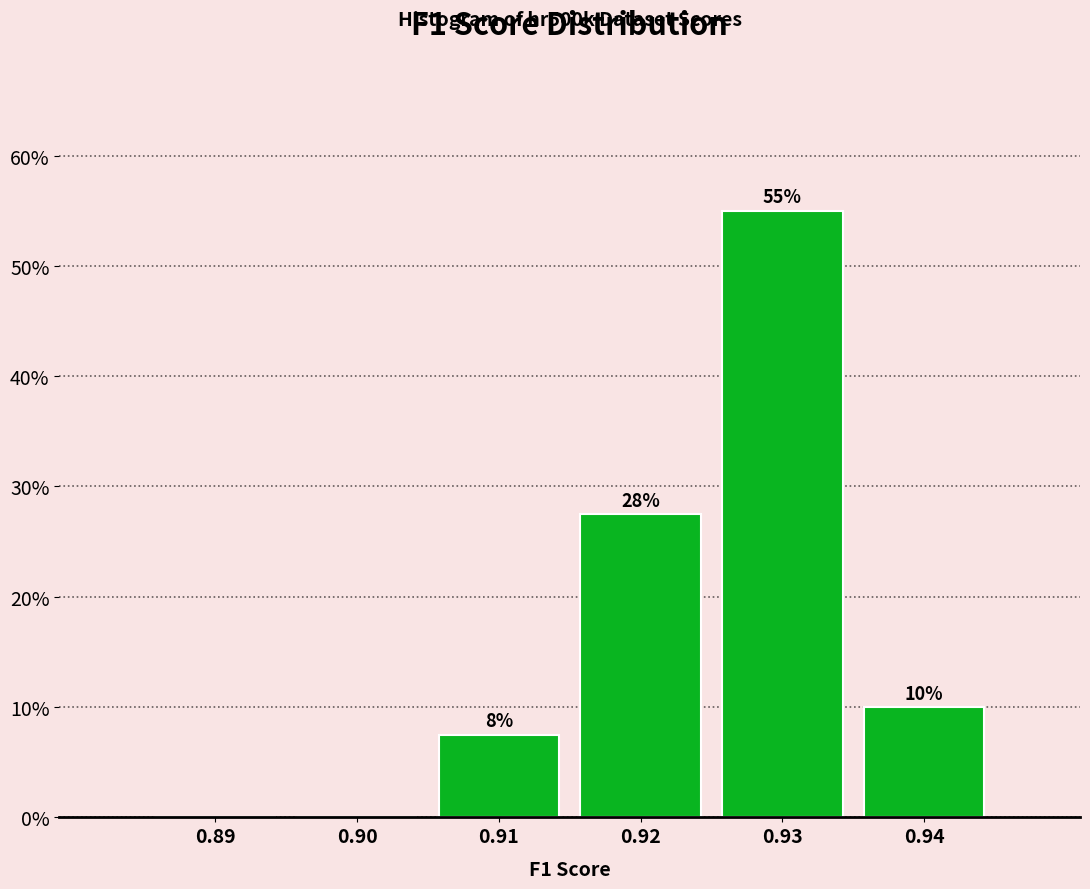

Read the value at 0.92.

27.5